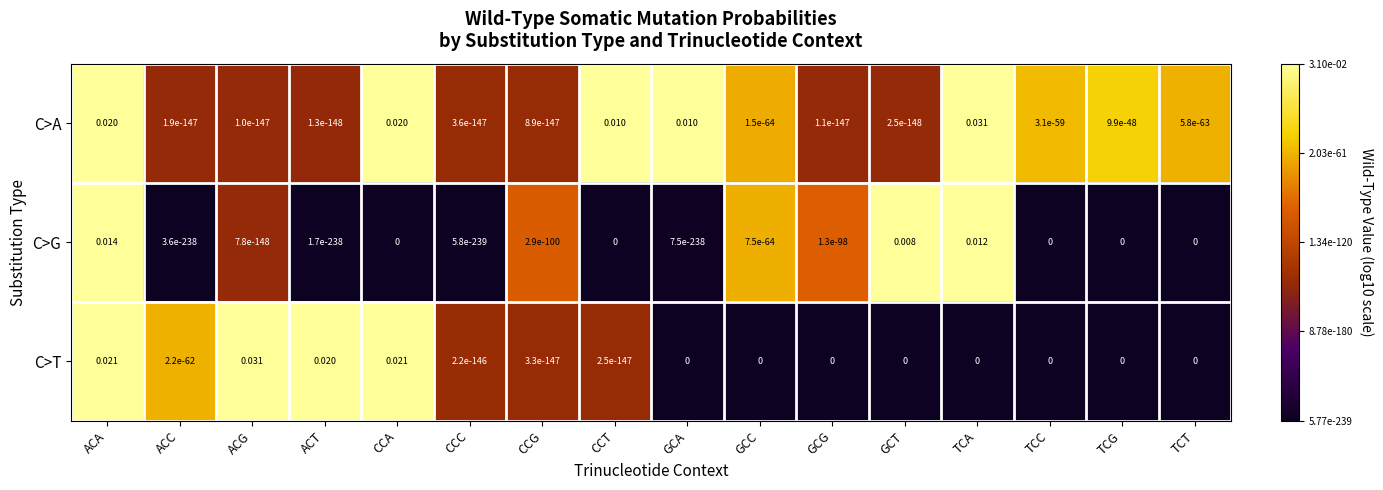

Which category has the highest value in the C>T series?

ACG